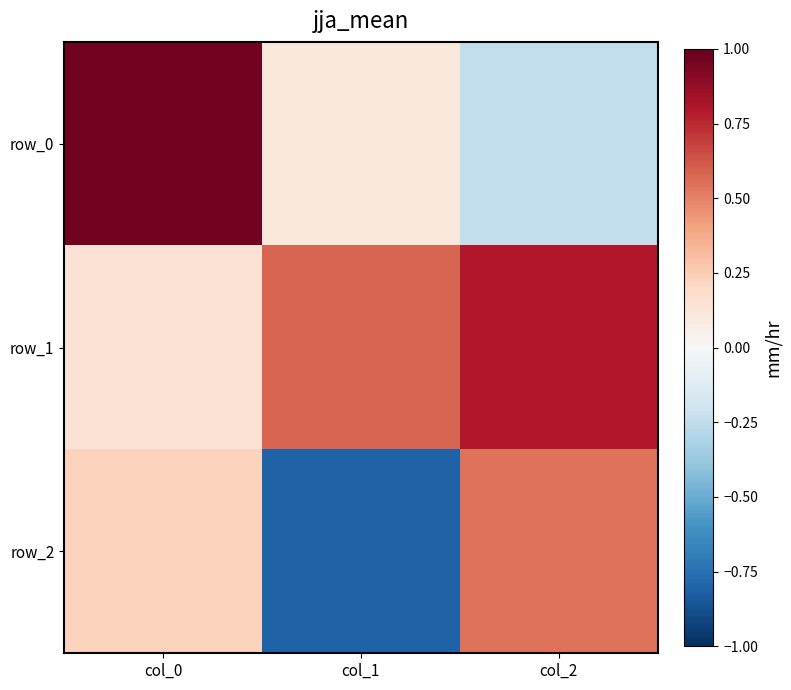

What is the maximum value for row_1?

0.8